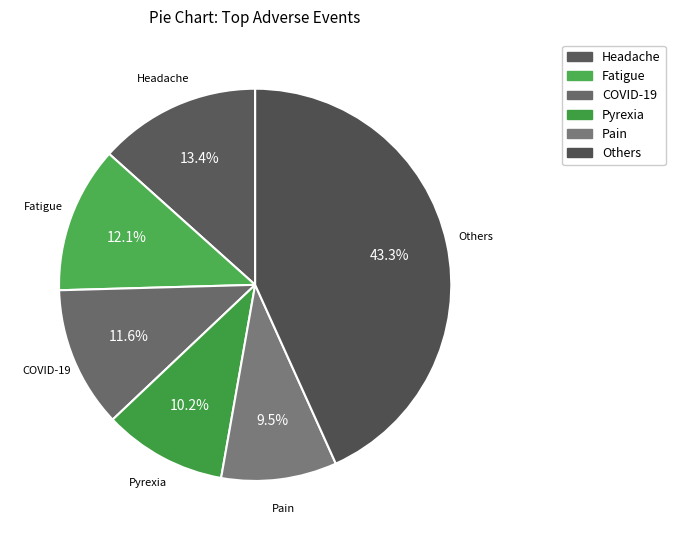

How many slices are in this pie chart?

6